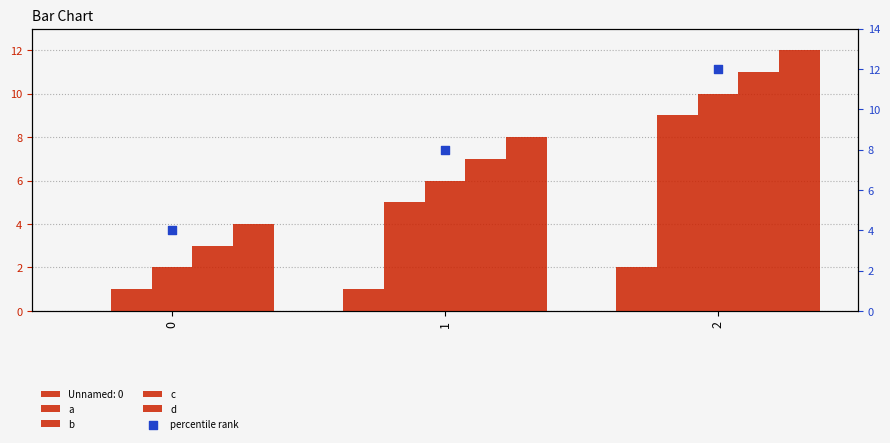

Is the value of a at 0 greater than the value of b at 1?

No